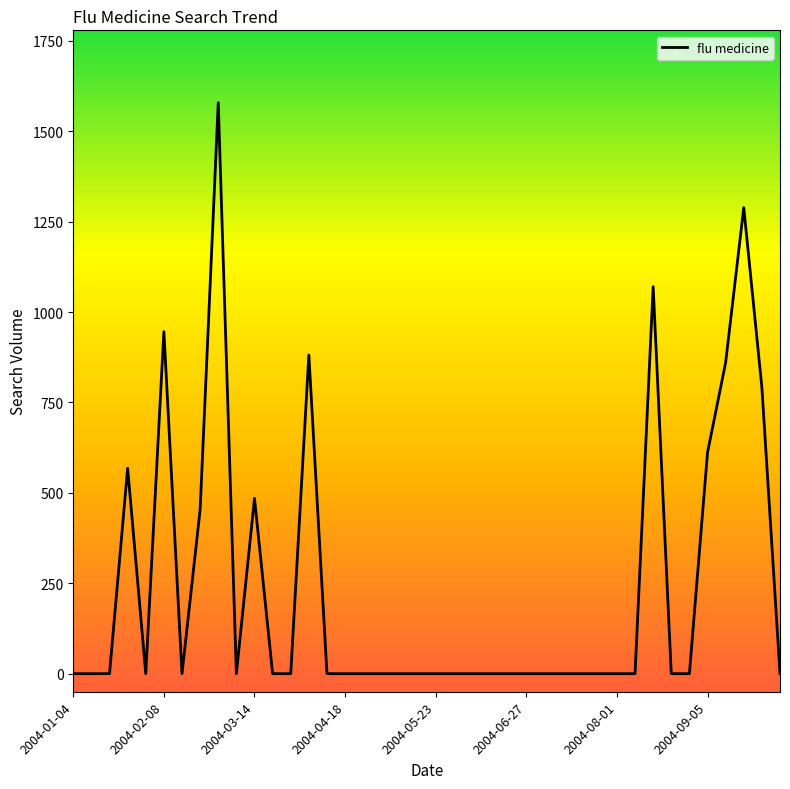

How many lines are shown in the chart?

1